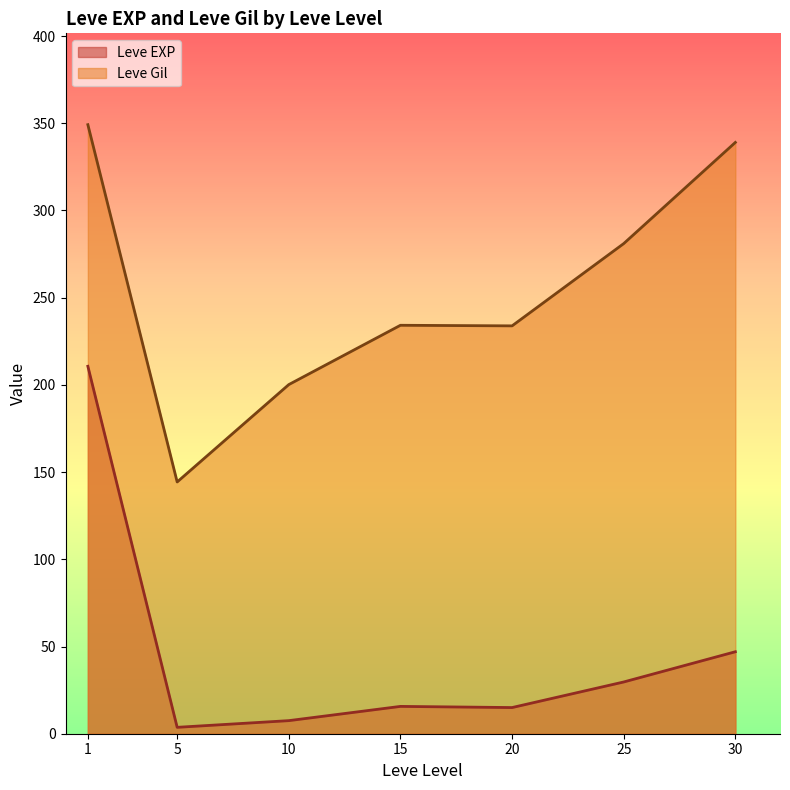

What is the highest value of the Leve EXP series?

210.7